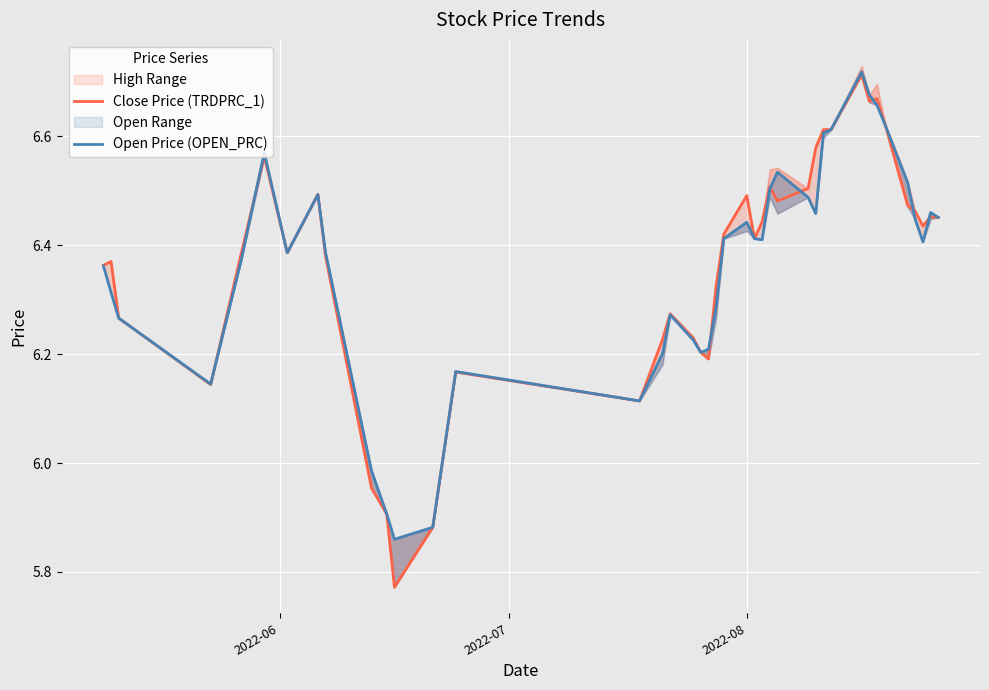

The value of Open Price (OPEN_PRC) at 2022-08 is 10.9. True or false?

False